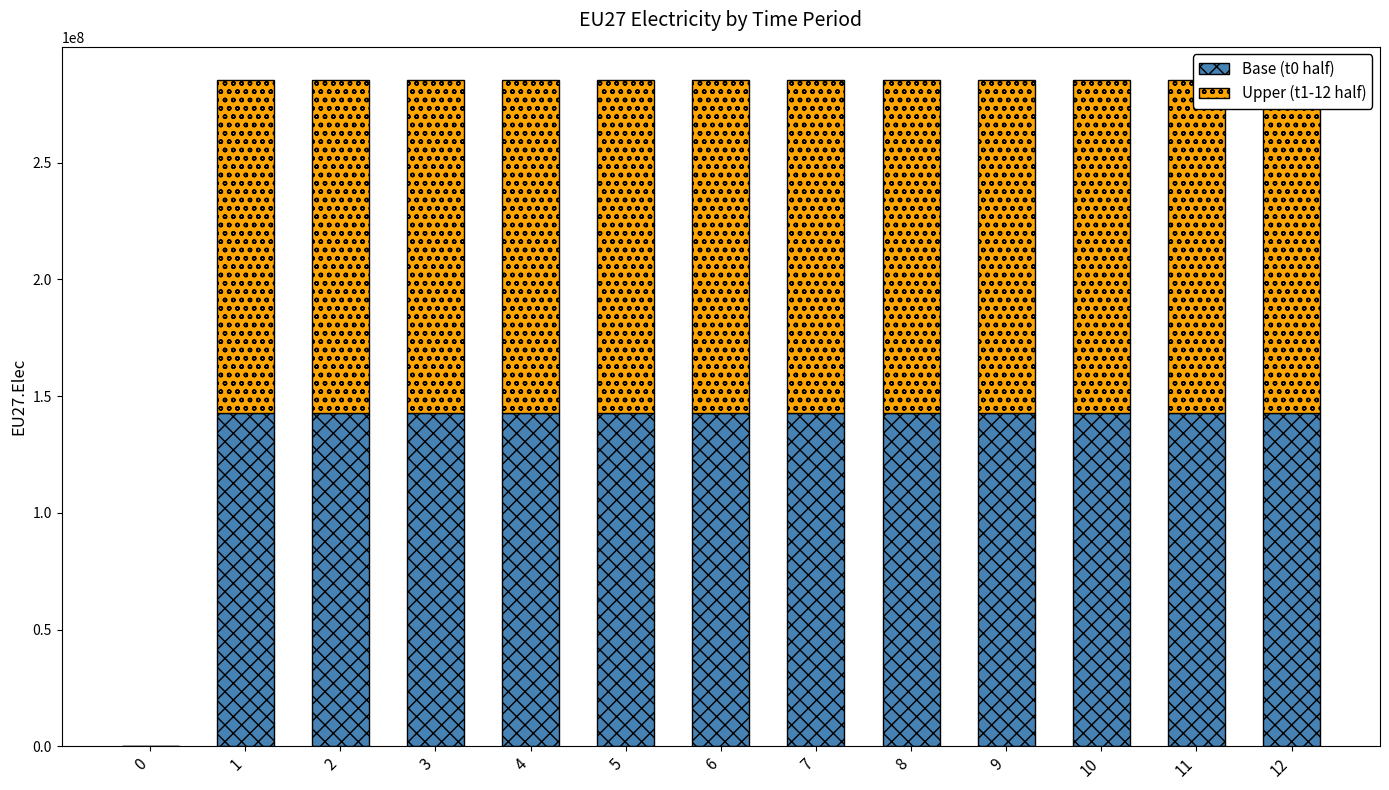

Reading right to left, list all the values displayed in this chart.

Base (t0 half): 142658854	142658854	142658854	142658854	142658854	142658854	142658854	142658854	142658854	142658854	142658854	142658854	0
Upper (t1-12 half): 142658854	142658854	142658854	142658854	142658854	142658854	142658854	142658854	142658854	142658854	142658854	142658854	0